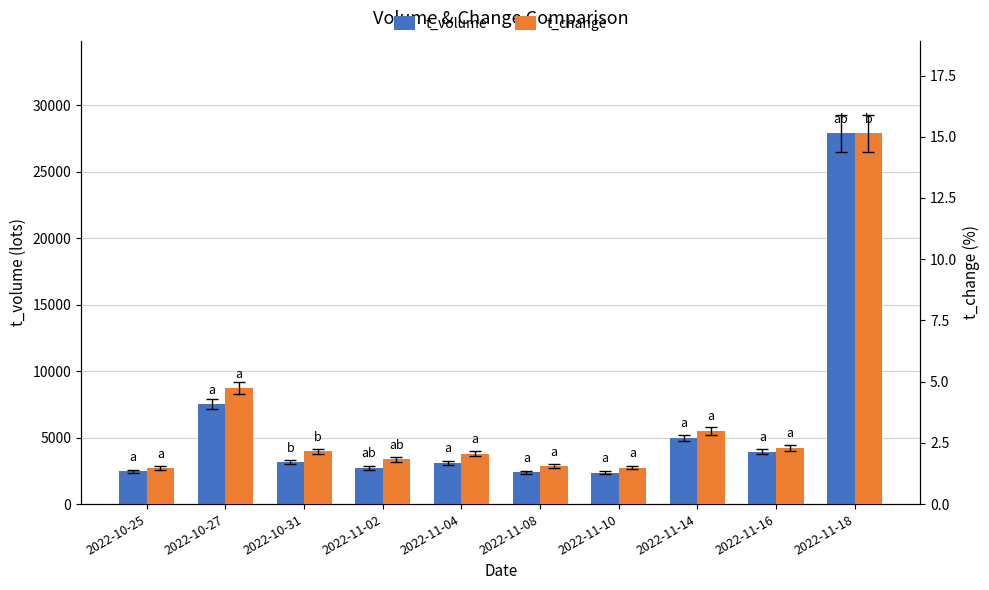

Which series has the largest range (max minus min)?

t_volume